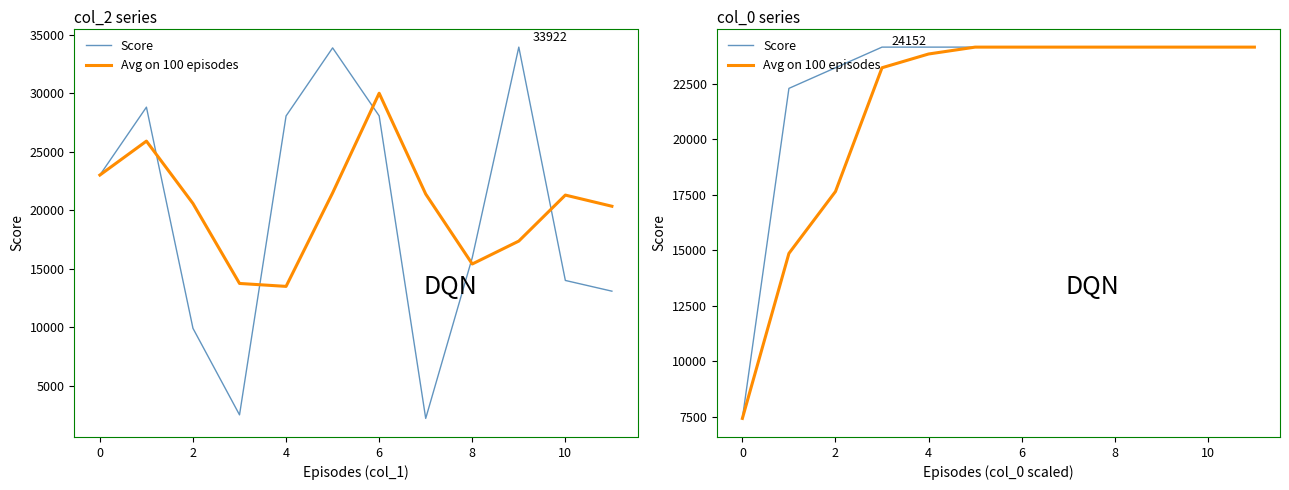

Reading right to left, list all the values displayed in this chart.

Score: 24152.5	24152.5	24152.5	24152.5	24152.5	24152.5	24152.5	24152.5	24152.5	23223.5	22294.6	7431.5
Avg on 100 episodes: 24152.5	24152.5	24152.5	24152.5	24152.5	24152.5	24152.5	23842.8	23223.5	17649.9	14863.0	7431.5